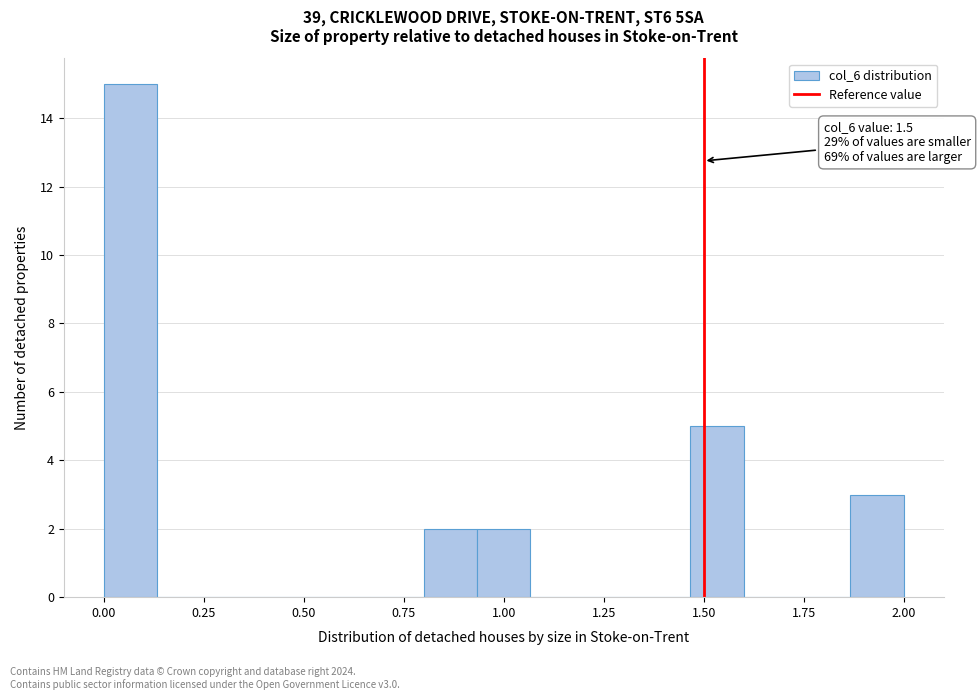

Around what value on the x-axis is the tallest bar? Give the approximate position of its centre, as read against the axis.

0.05